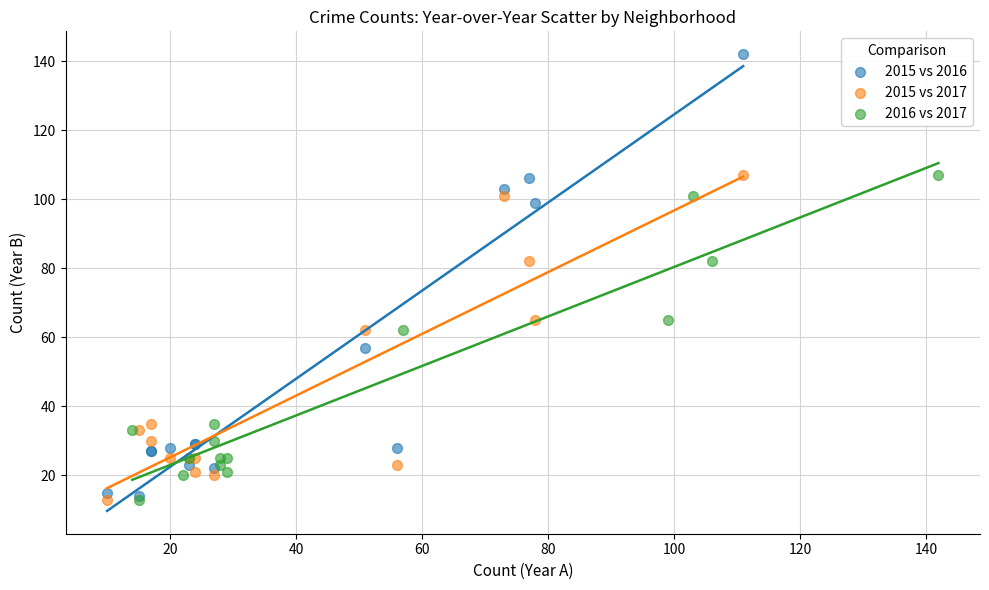

Which series has the largest Y range (max minus min)?

2015 vs 2016